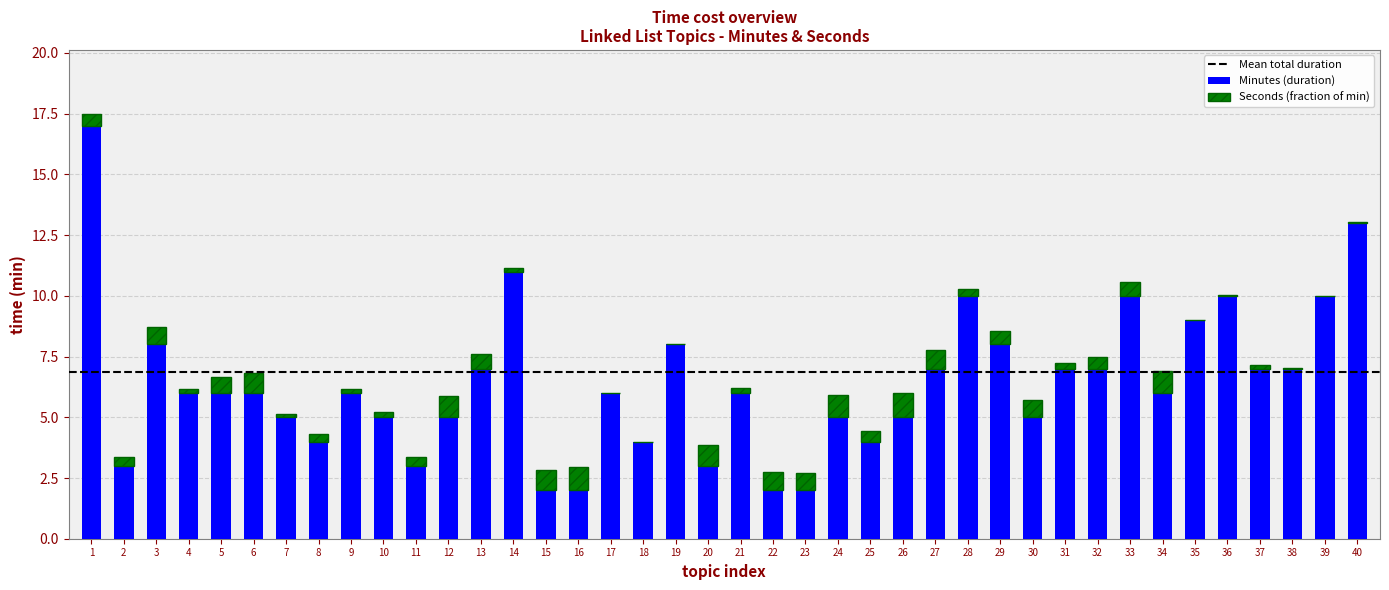

True or false: Minutes (duration) has a value of 6.0 at 8.

False